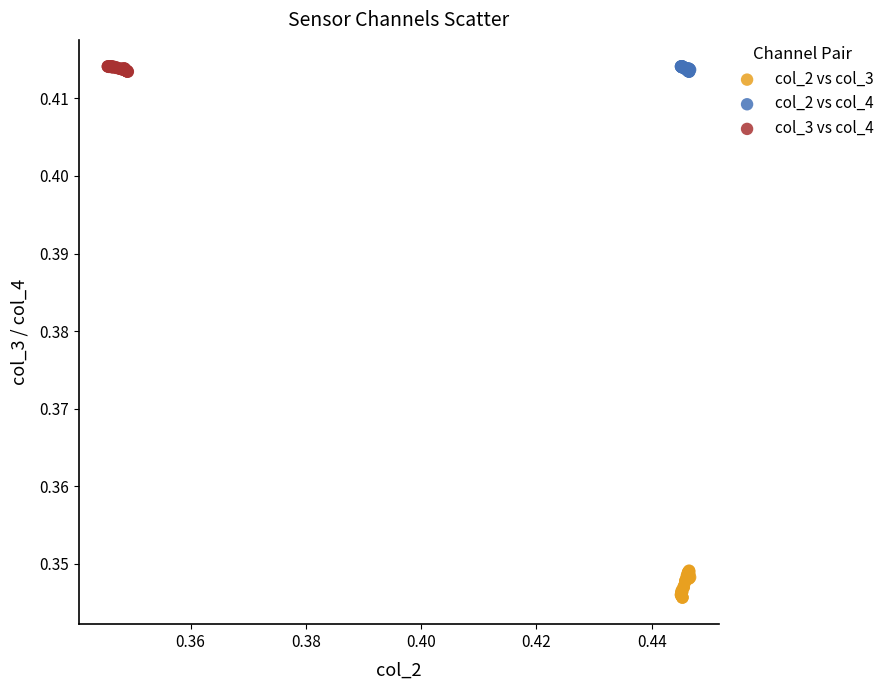

Which series contains the lowest Y value?

col_2 vs col_3